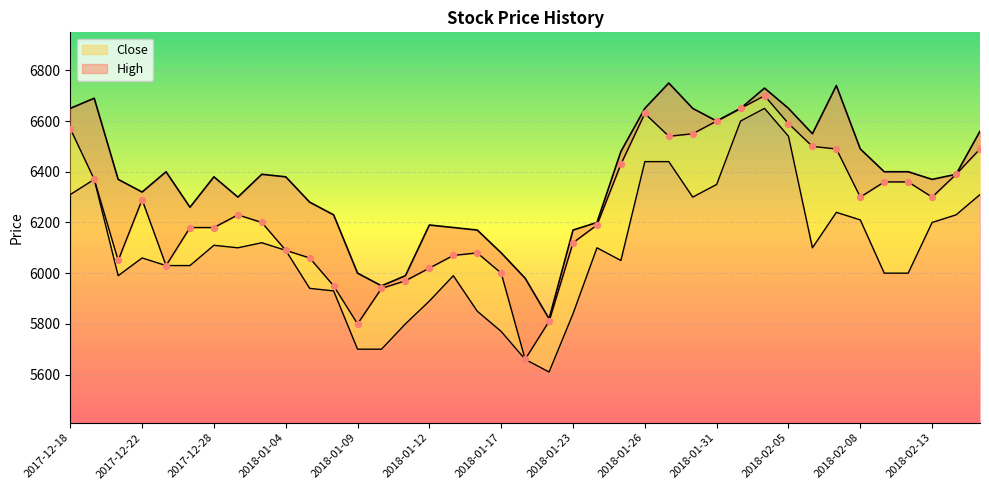

At which category is the sum across all series the highest?

2018-02-02